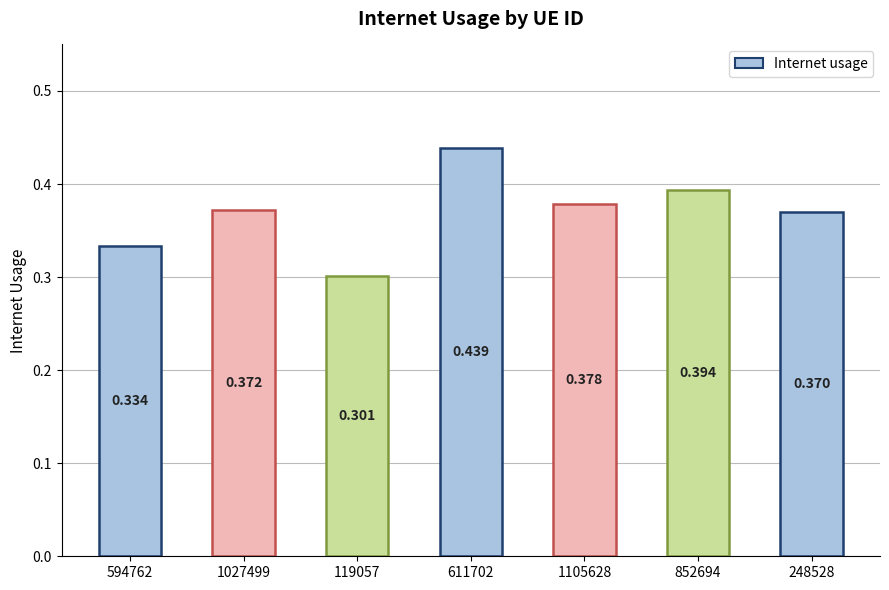

What is the label of the 3rd bar from the right?

1105628